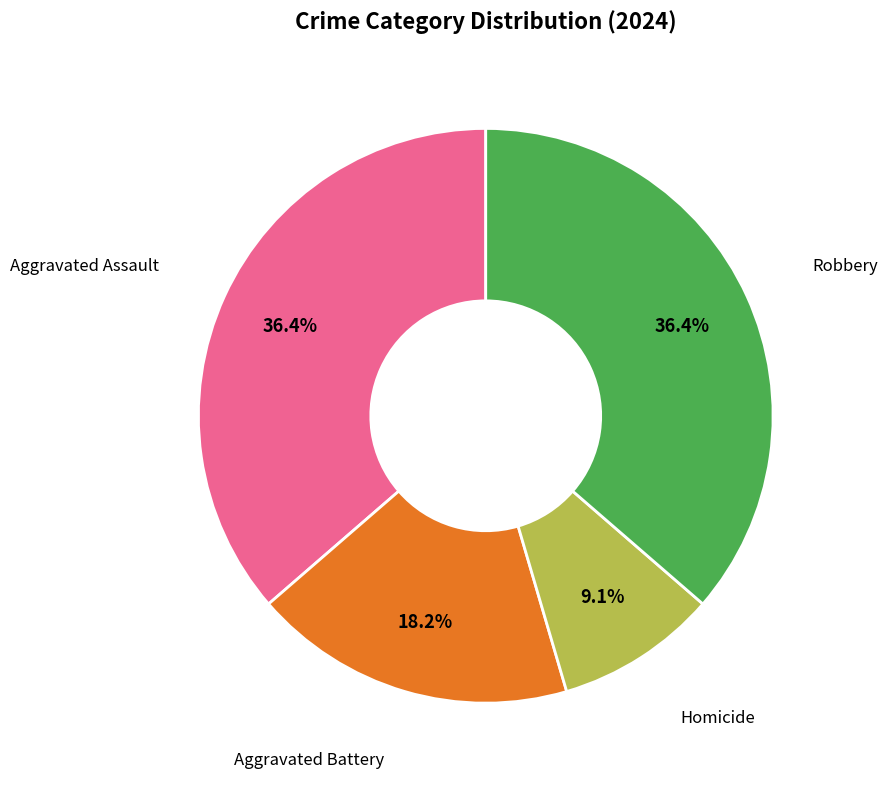

How many slices are in this pie chart?

4